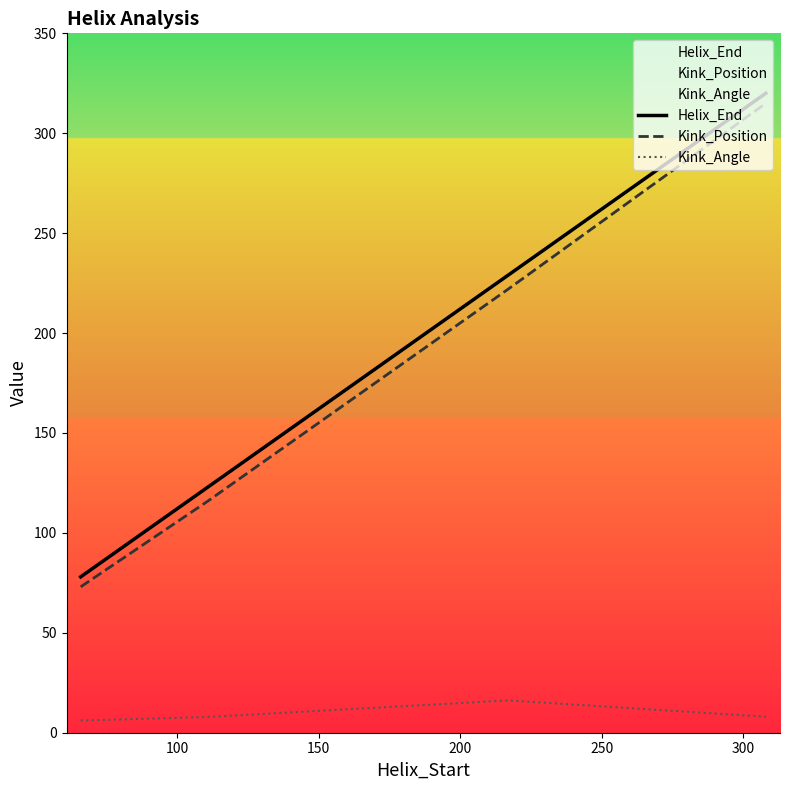

True or false: Helix_End has more than 2 points higher than both neighbors.

False